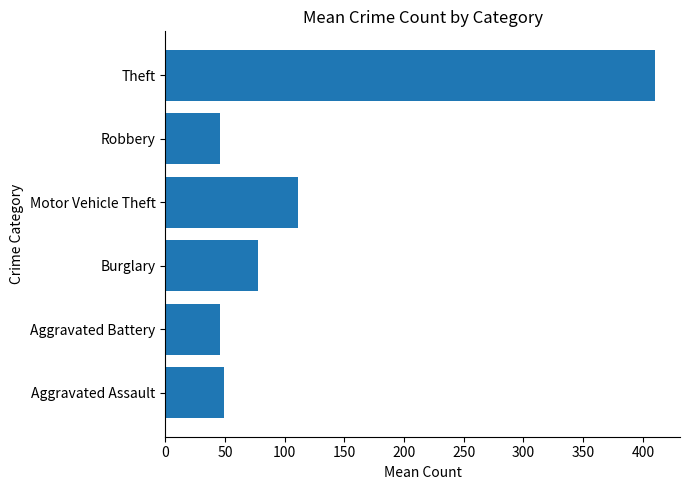

At which label is the value closest to 228?

Motor Vehicle Theft